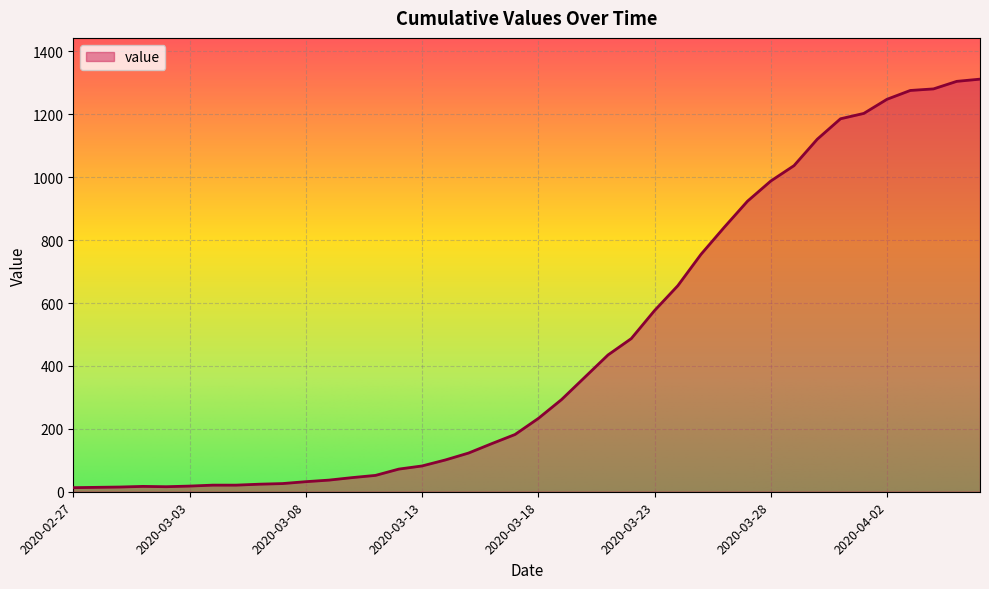

What is the difference between the maximum and minimum values?

1299